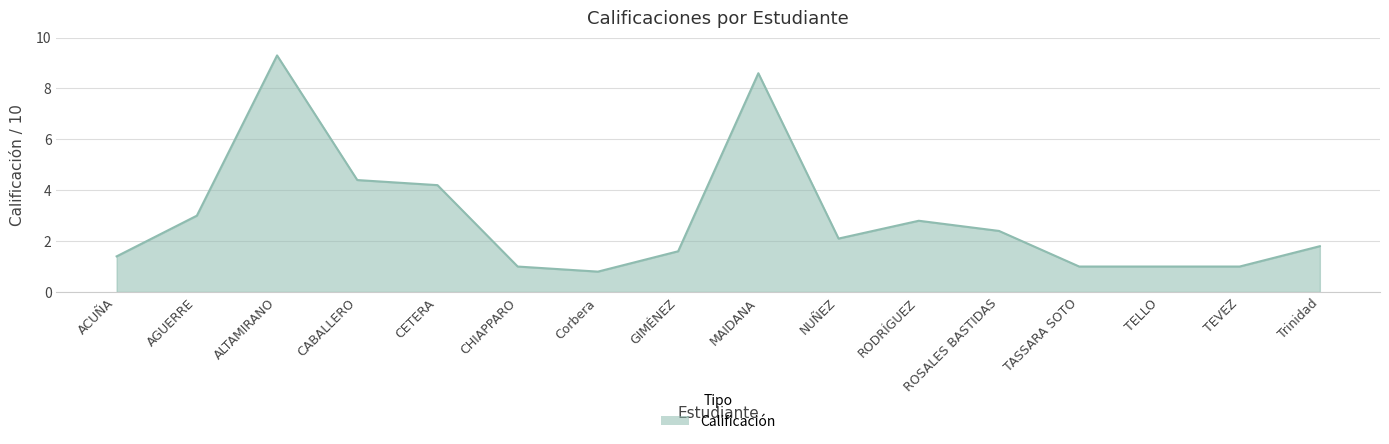

What is the change in value from AGUERRE to ROSALES BASTIDAS?

-0.6